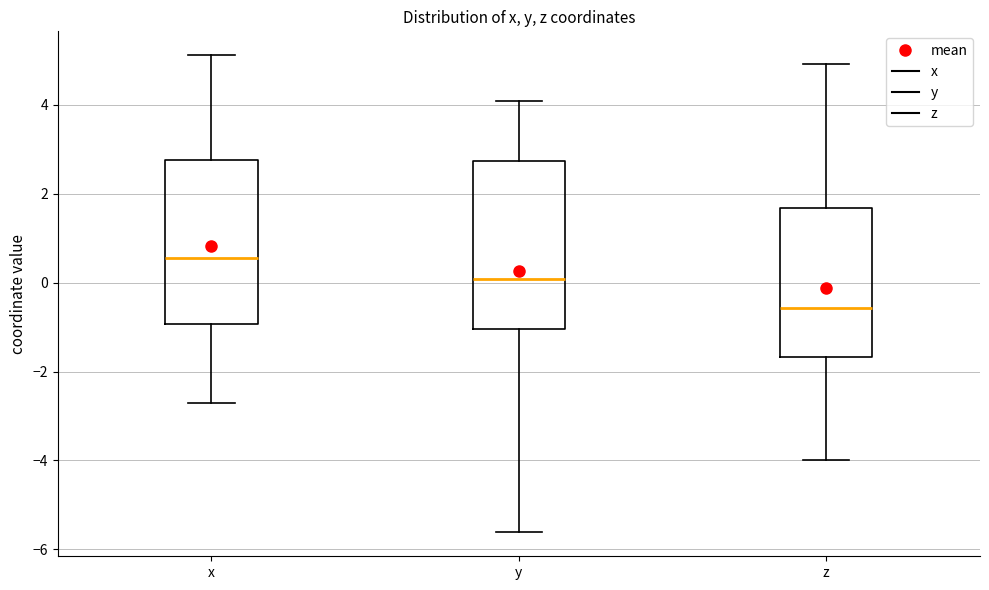

Reading left to right, transcribe this box plot: for each box, give where its median line is, the range the box spans, and where its two whiskers end, as read against the y-axis. The values are not printed on the chart, so give them approximately, as read against the axis.

x: median 0.6, box -1.0 to 2.8, whiskers -2.8 to 5.2
y: median 0.0, box -1.0 to 2.8, whiskers -5.6 to 4.0
z: median -0.6, box -1.6 to 1.6, whiskers -4.0 to 5.0